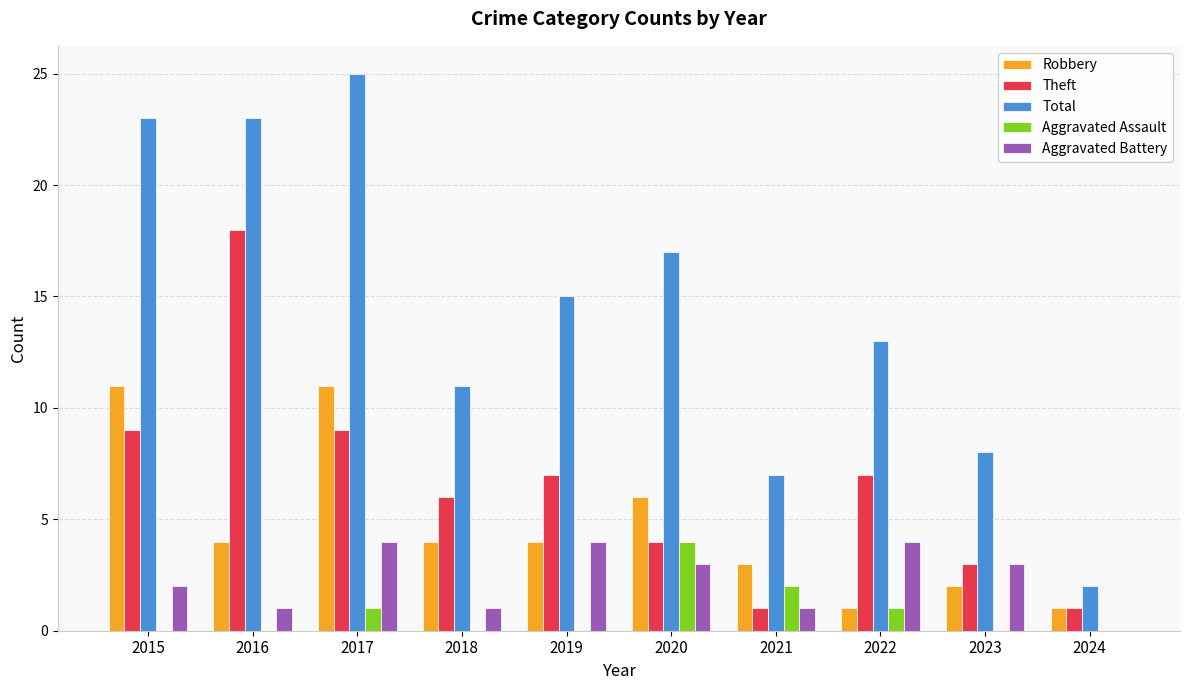

Are the bars grouped side by side (vs. stacked)?

Yes